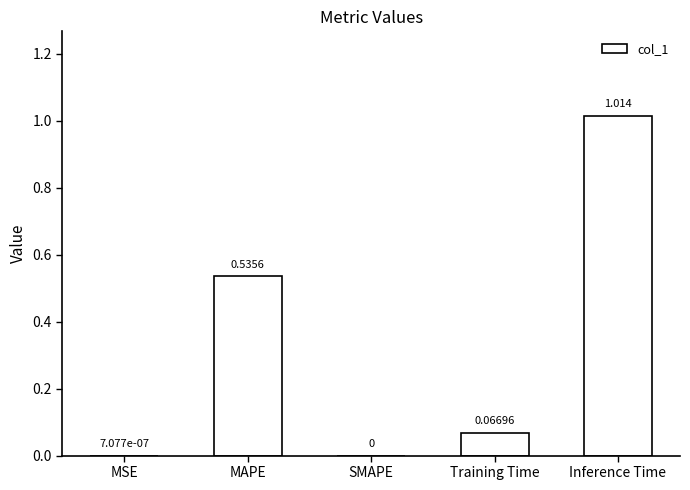

How many values are above zero?

4